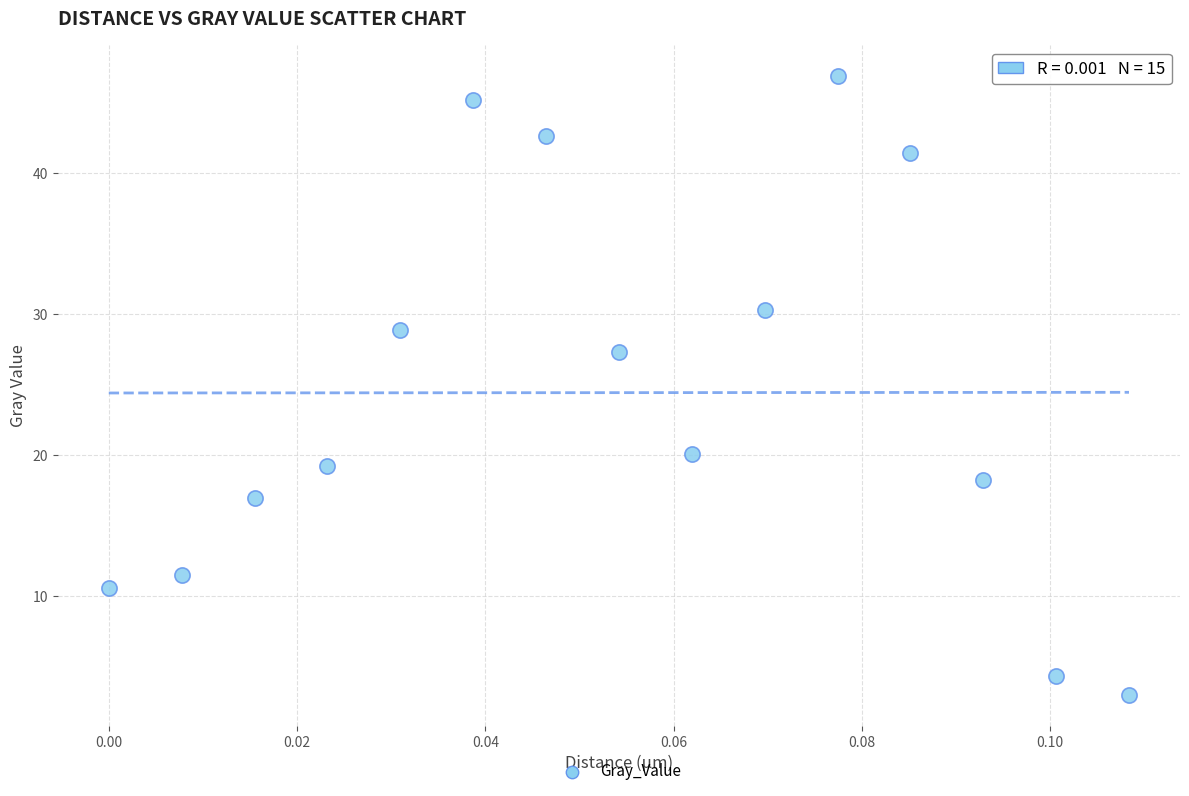

What Y value in the scatter plot is closest to 24?

27.3